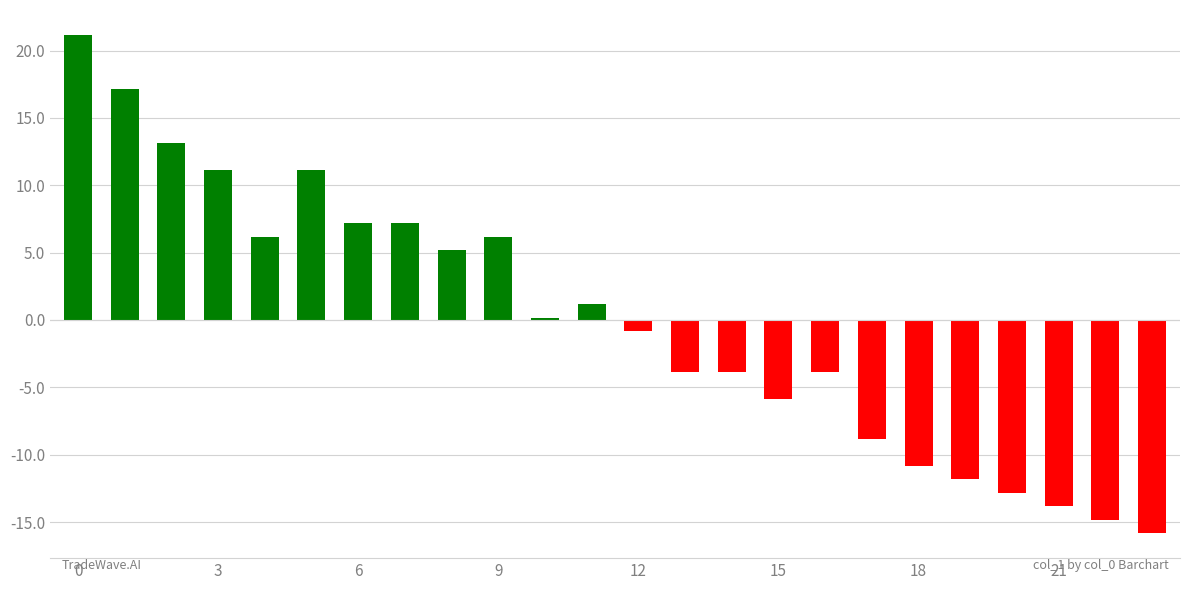

What is the maximum value shown in the chart?

21.2